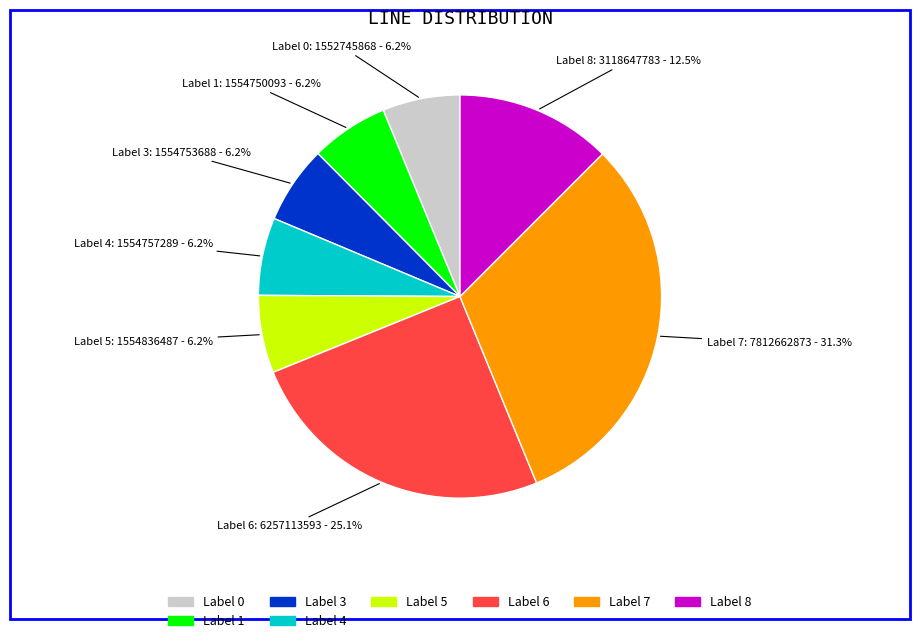

Is there any slice that represents more than half of the pie?

No